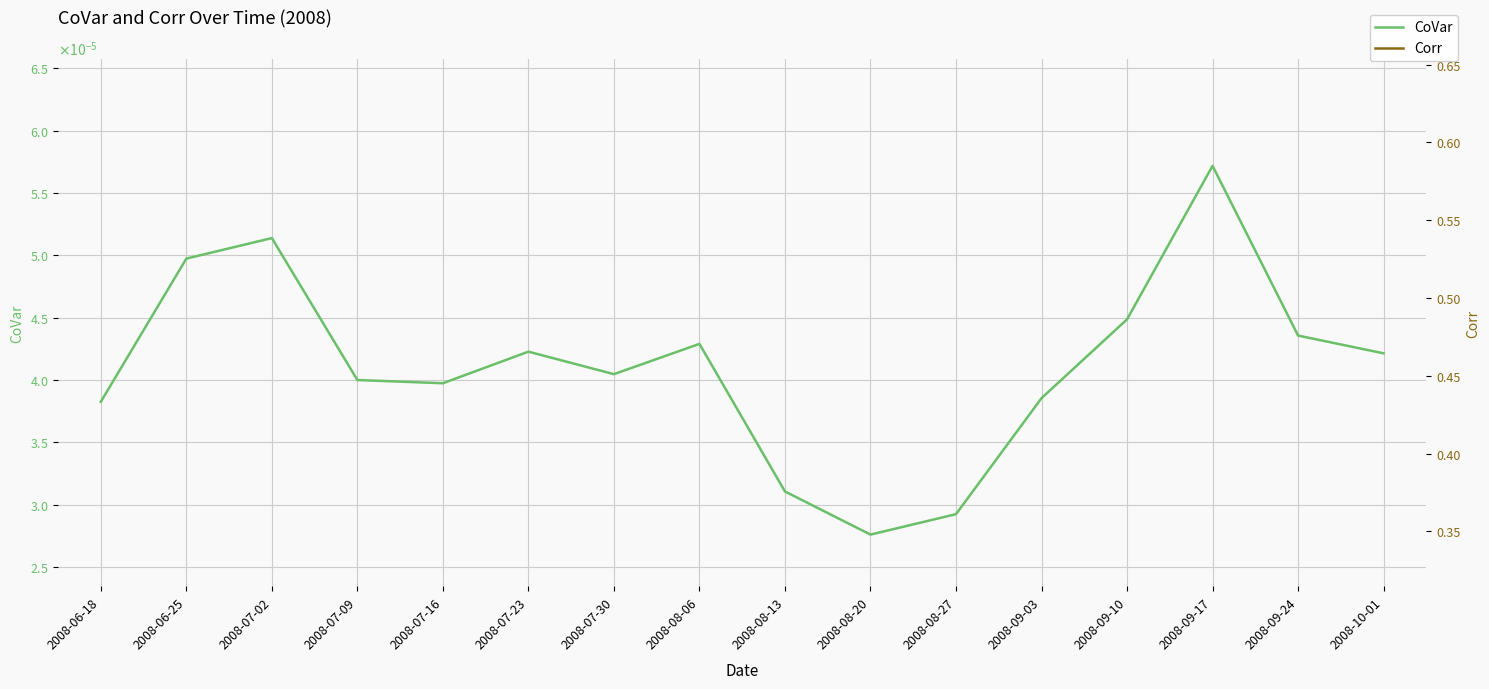

Does the chart display data point markers on the line(s)?

No